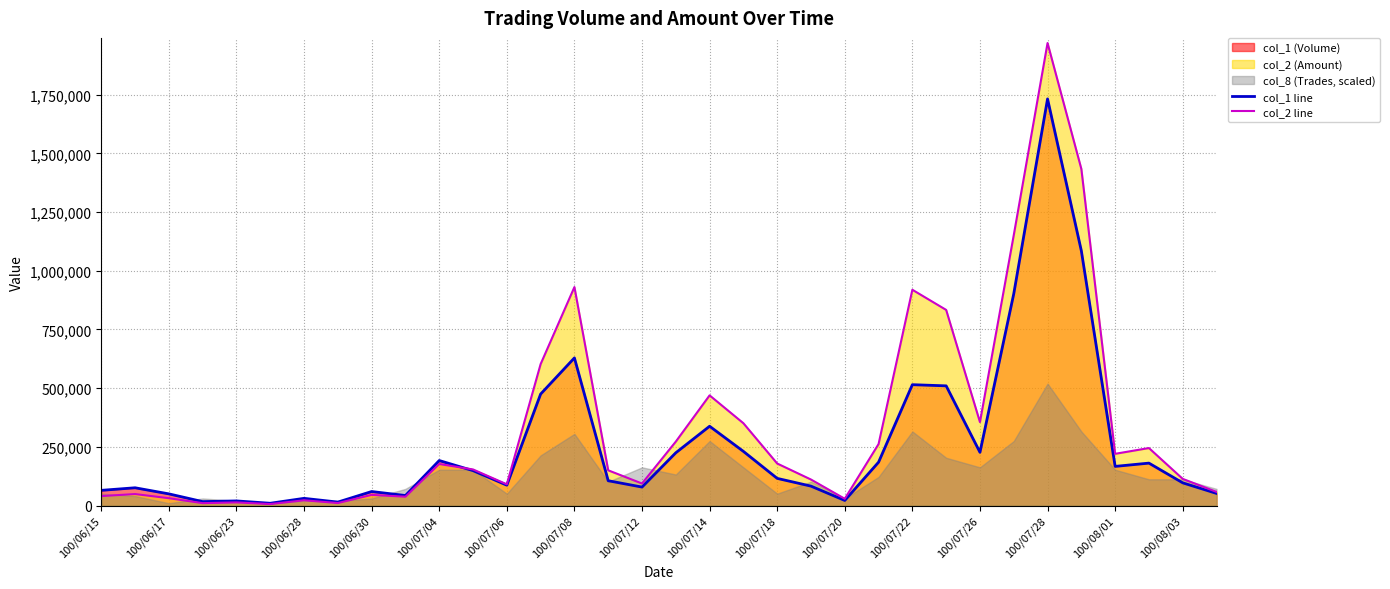

The value of col_1 line at 100/07/14 is 338000. True or false?

True